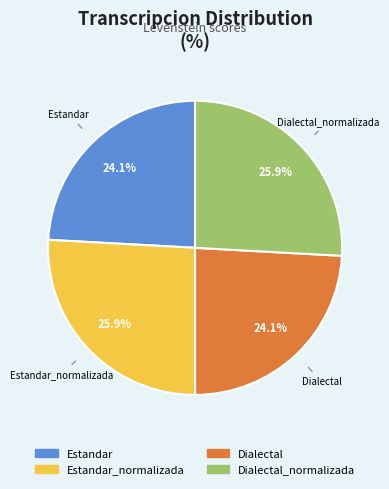

Does any single category account for the majority?

No